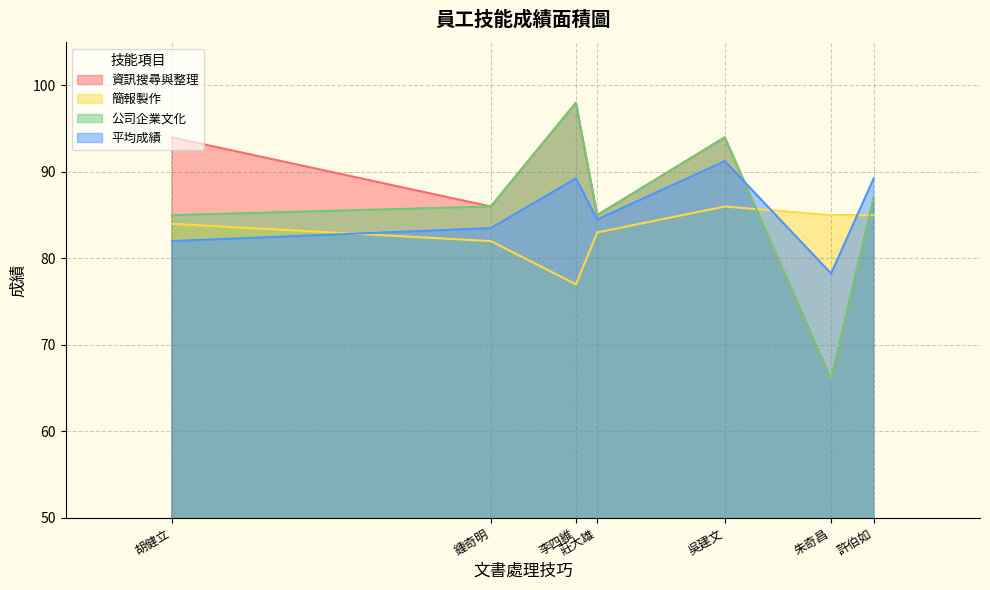

List the series in order of their peak value, lowest first.

簡報製作, 平均成績, 資訊搜尋與整理, 公司企業文化